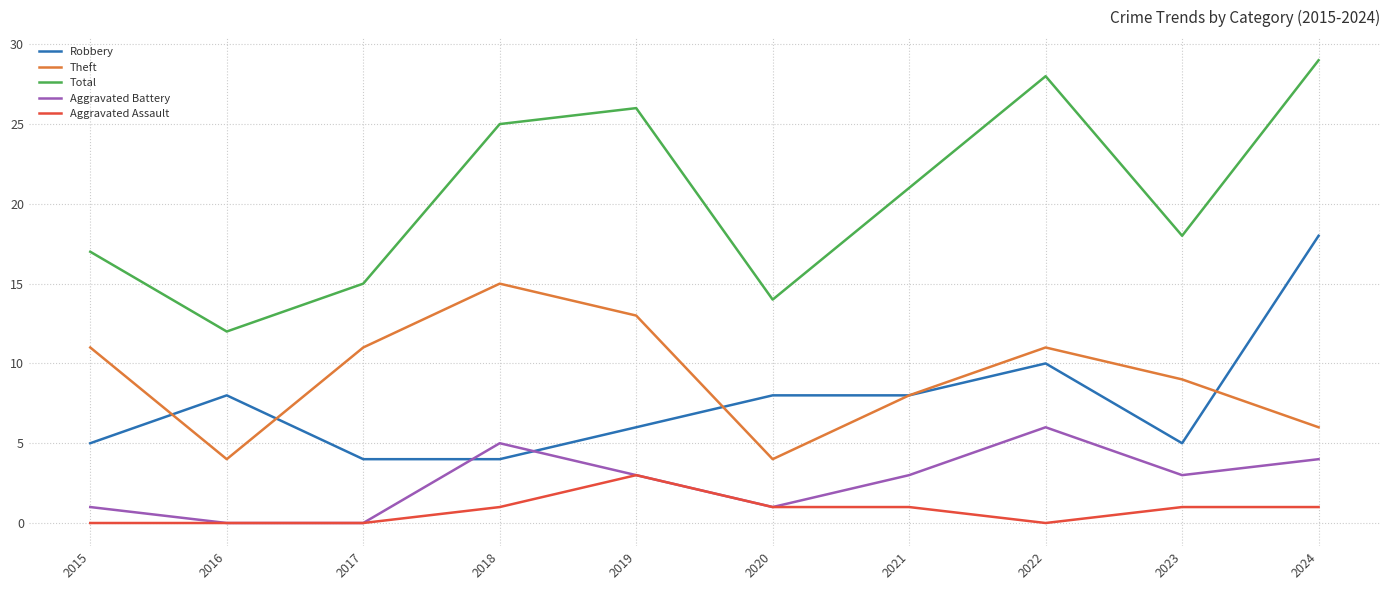

Does the chart have visible grid lines?

Yes